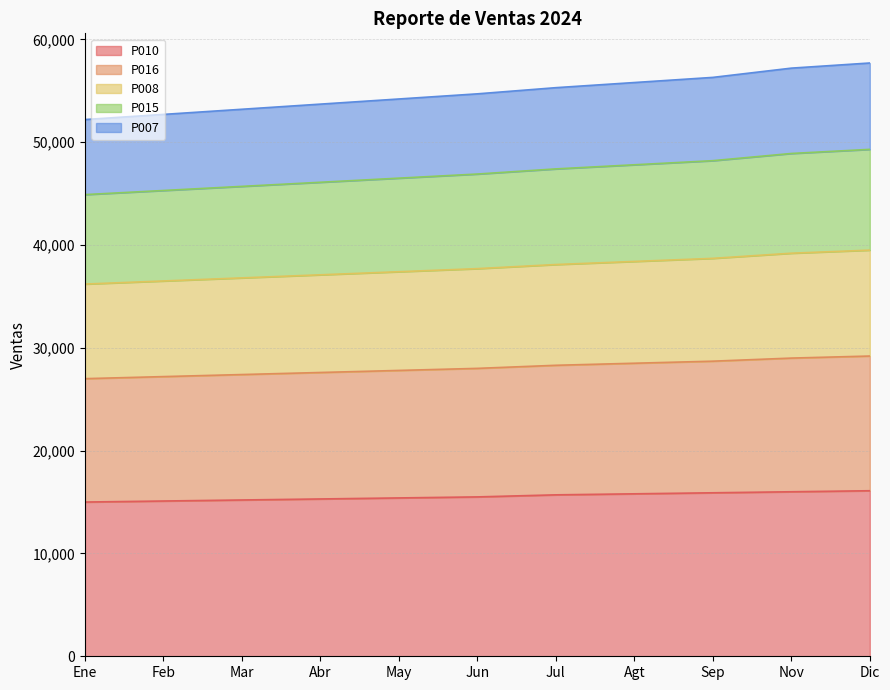

The value of P010 at Feb is 15100. True or false?

True